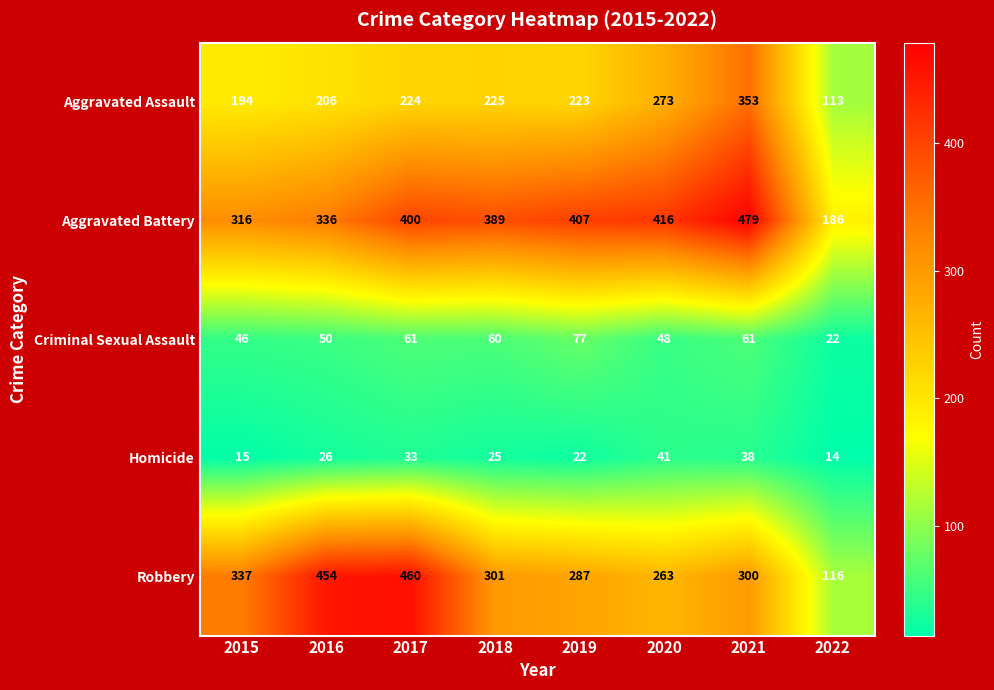

What is the minimum value shown in the chart?

14